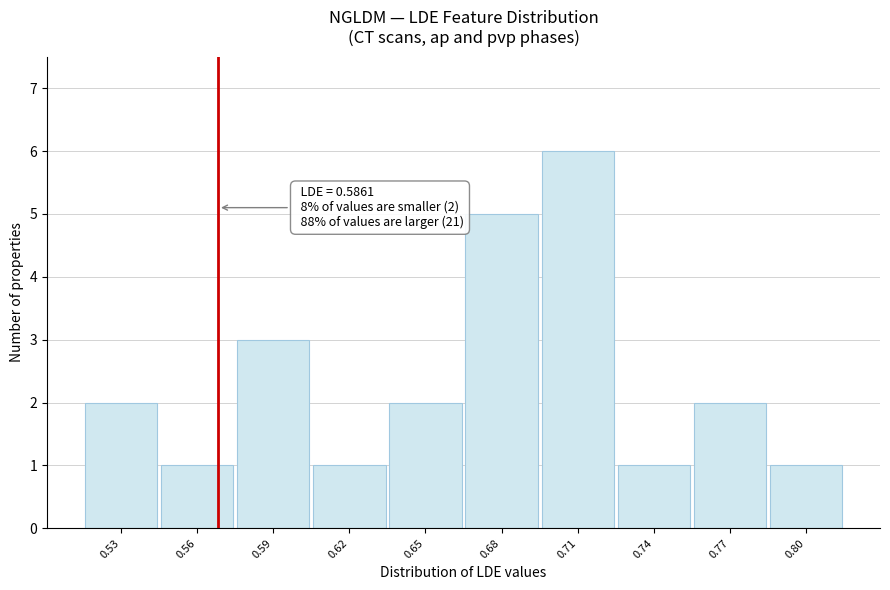

Reading left to right, what are all the values shown in this chart?

2	1	3	1	2	5	6	1	2	1